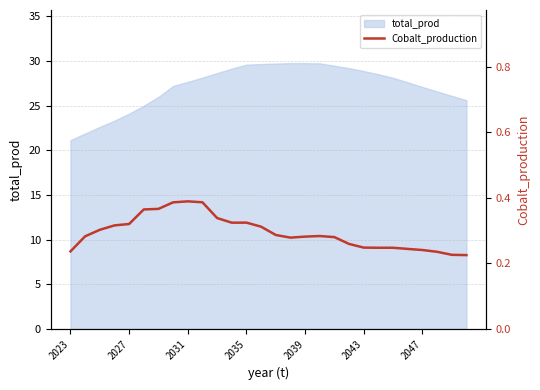

What is the lowest value of the total_prod series?

21.1